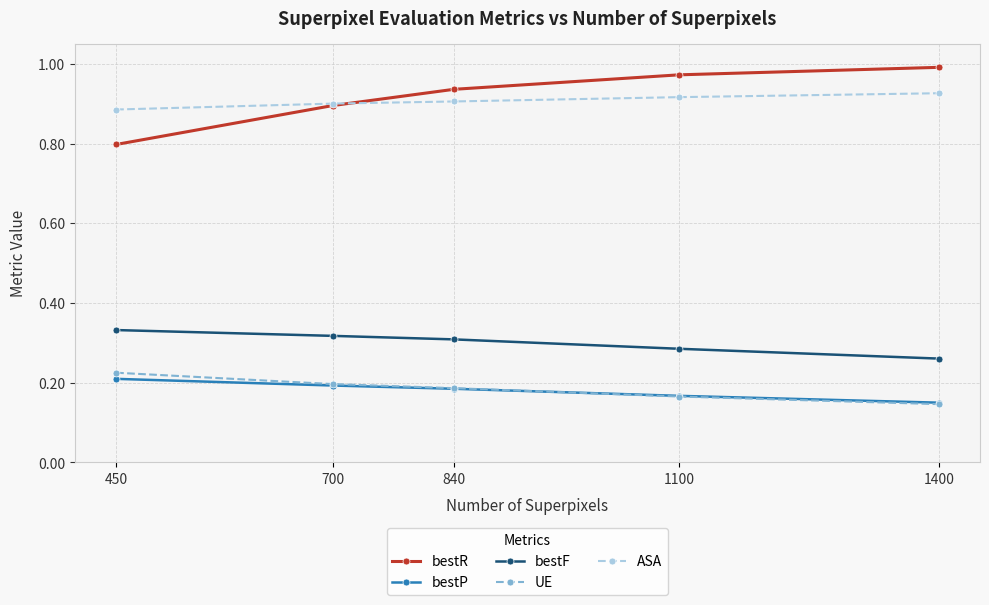

How many UE values are between 0 and 1?

5